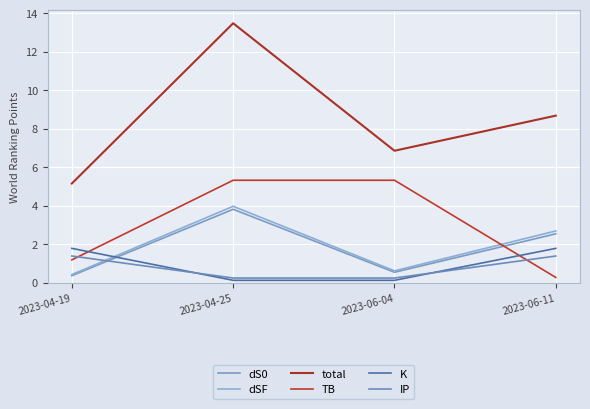

Does the chart have visible grid lines?

Yes